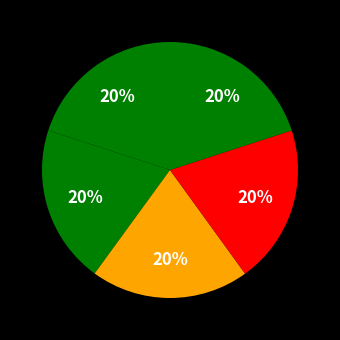

Is there a majority slice in this chart?

No